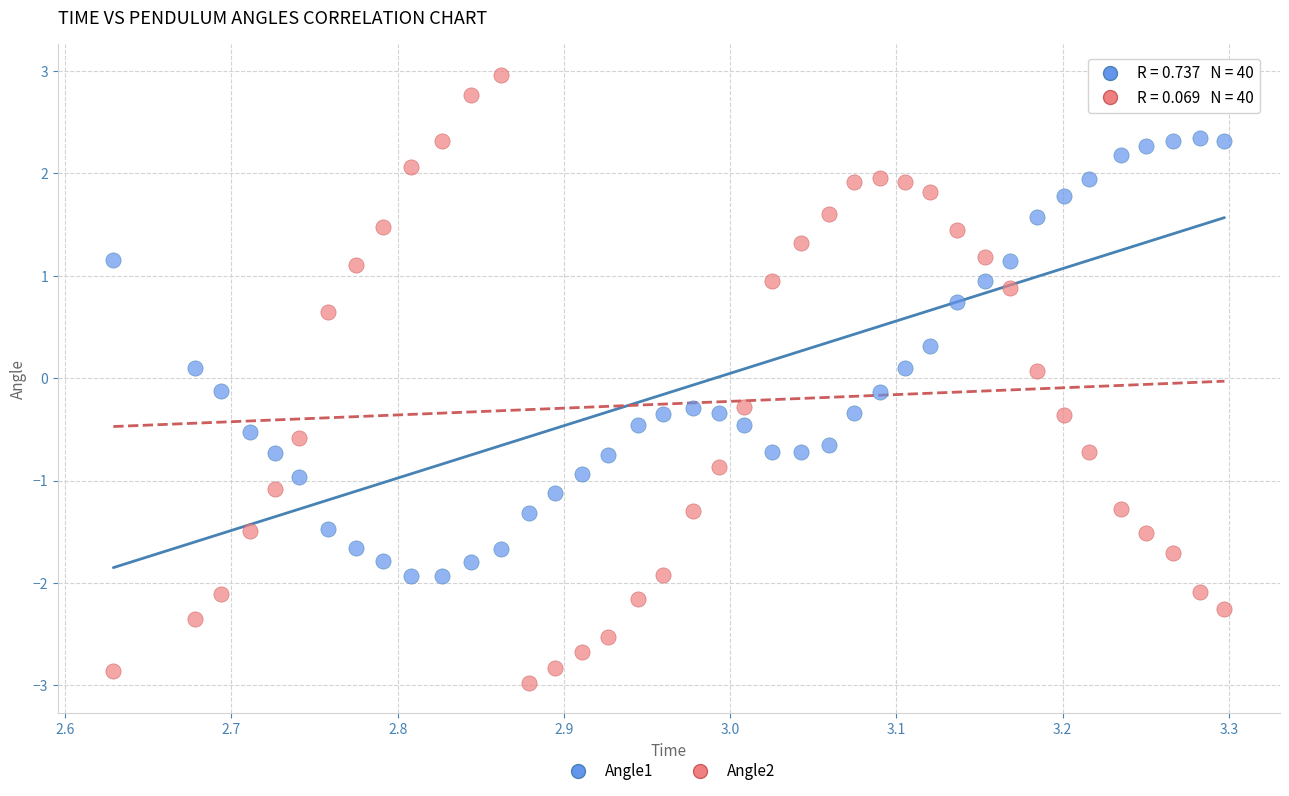

Which series contains the highest Y value?

Angle2